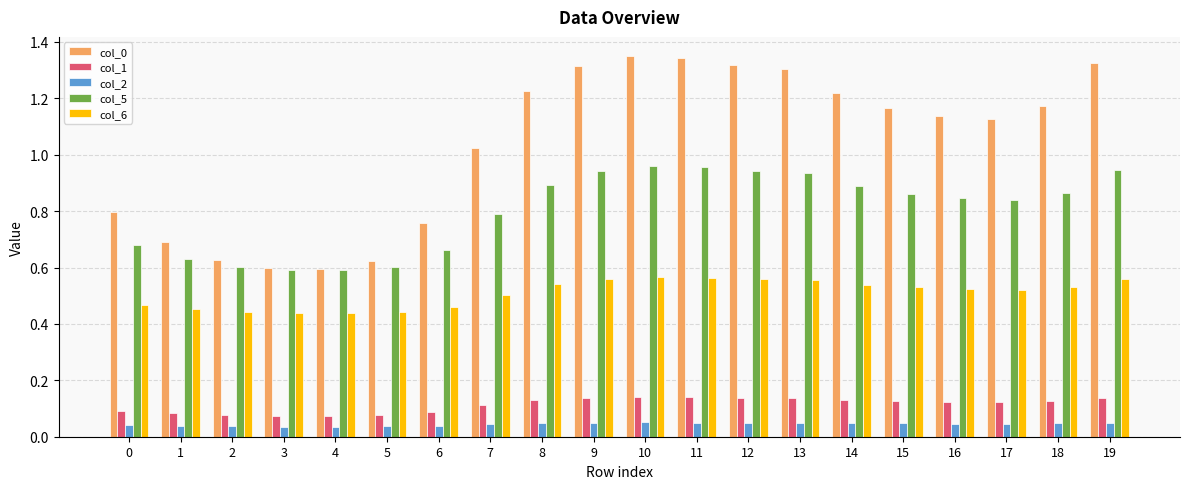

The value of col_1 at 15 is 0.1. True or false?

True